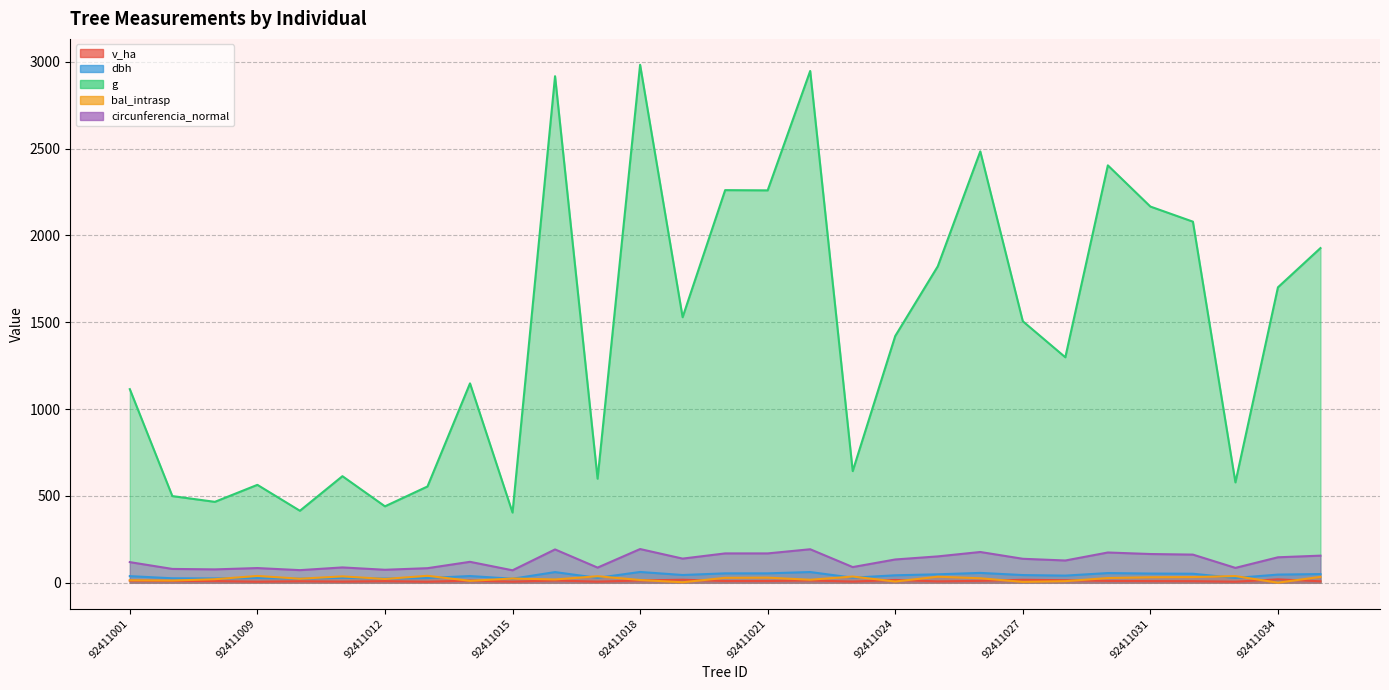

What are all the series names shown in the legend?

v_ha, dbh, g, bal_intrasp, circunferencia_normal